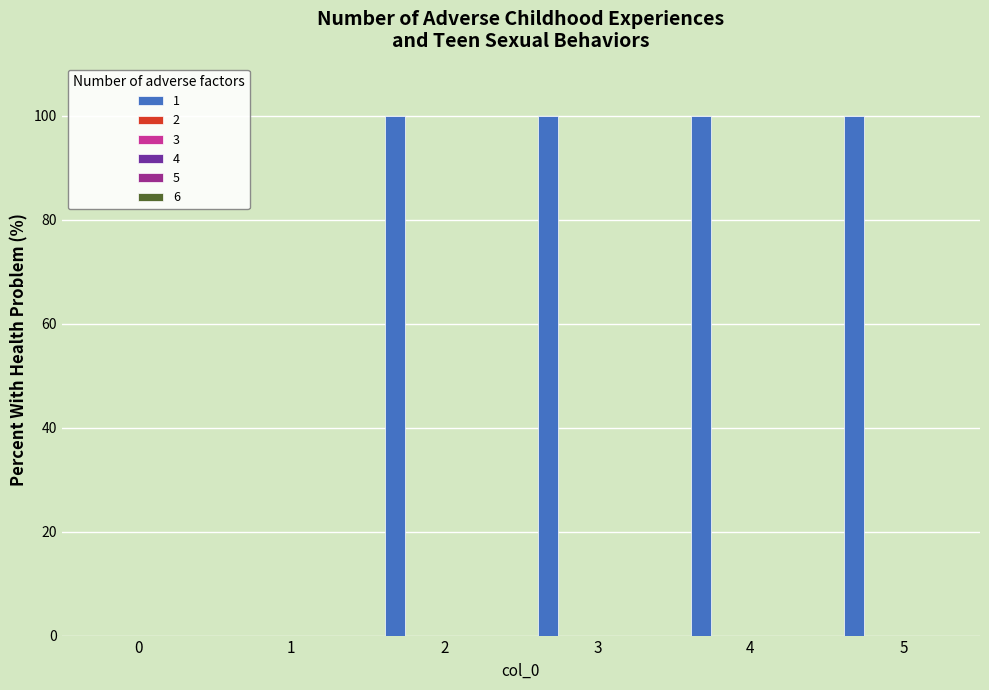

What is the maximum value shown in the chart?

100